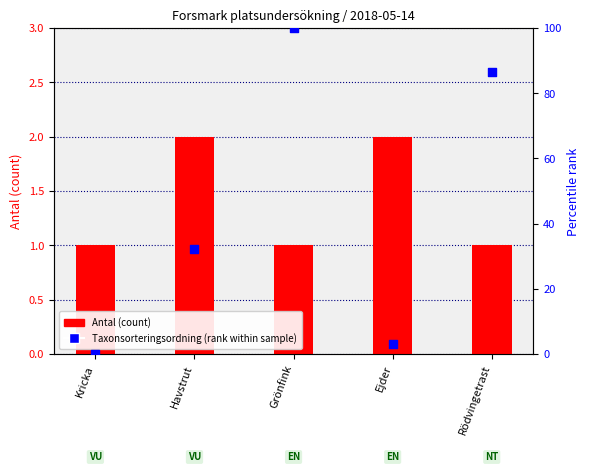

Is the value of Antal (count) at Ejder greater than the value of Taxonsorteringsordning (rank within sample) at Rödvingetrast?

No